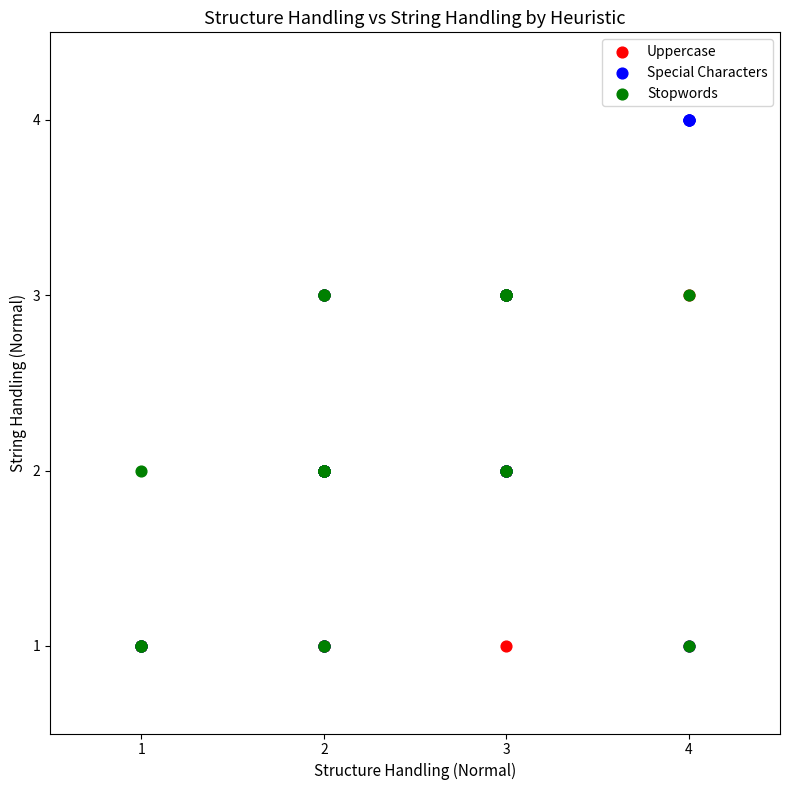

Which series contains the highest Y value?

Special Characters